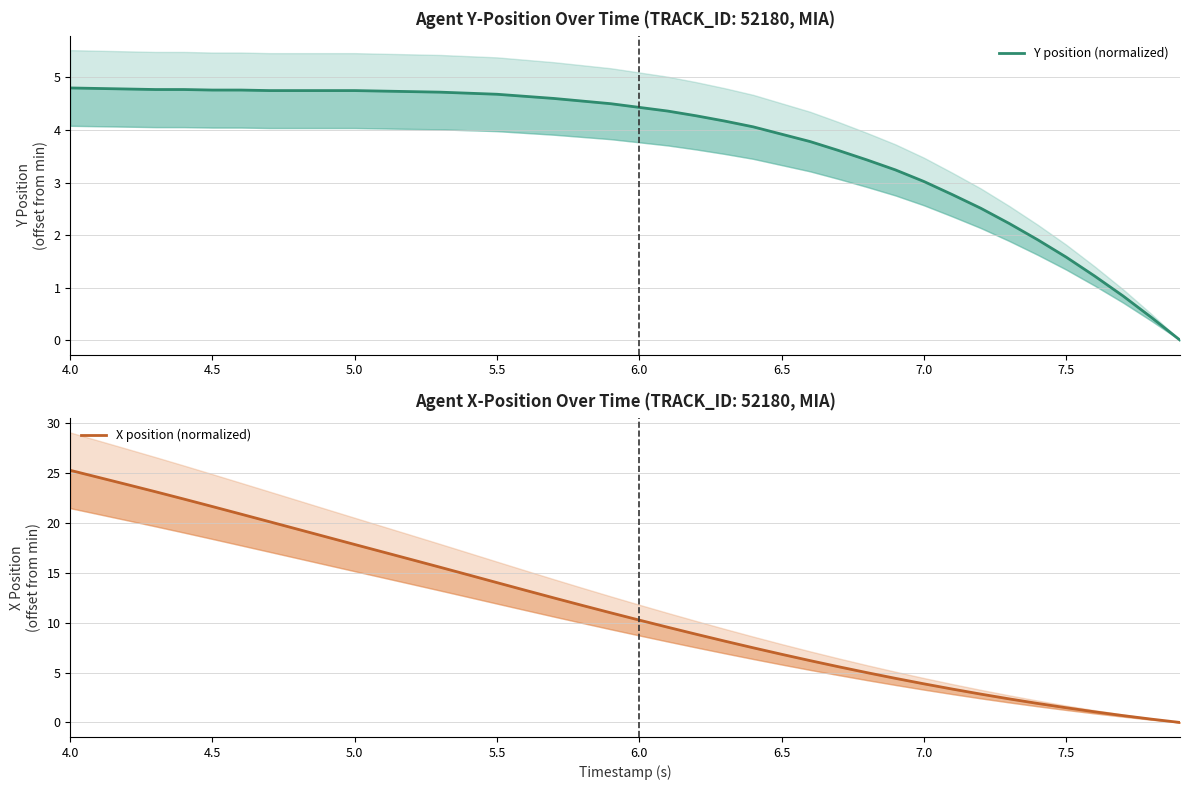

Does the chart display data point markers on the line(s)?

No